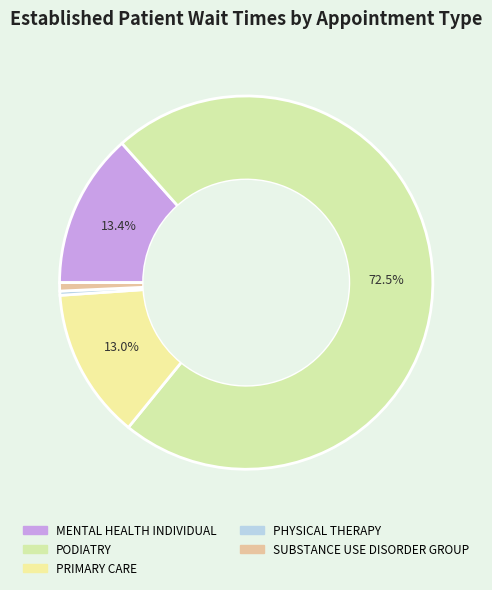

How many segments does this pie chart have?

5